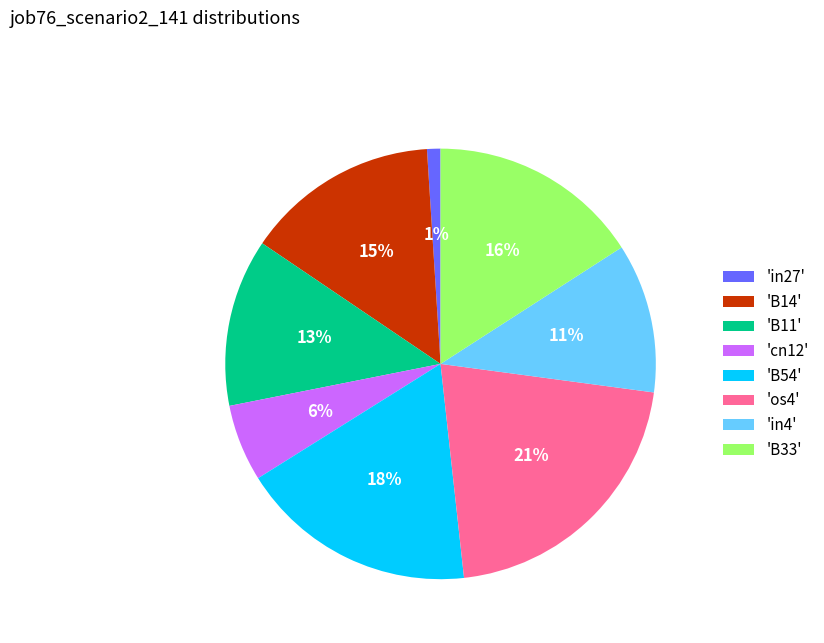

What percentage is the 'B11' slice, to the nearest percent?

13%